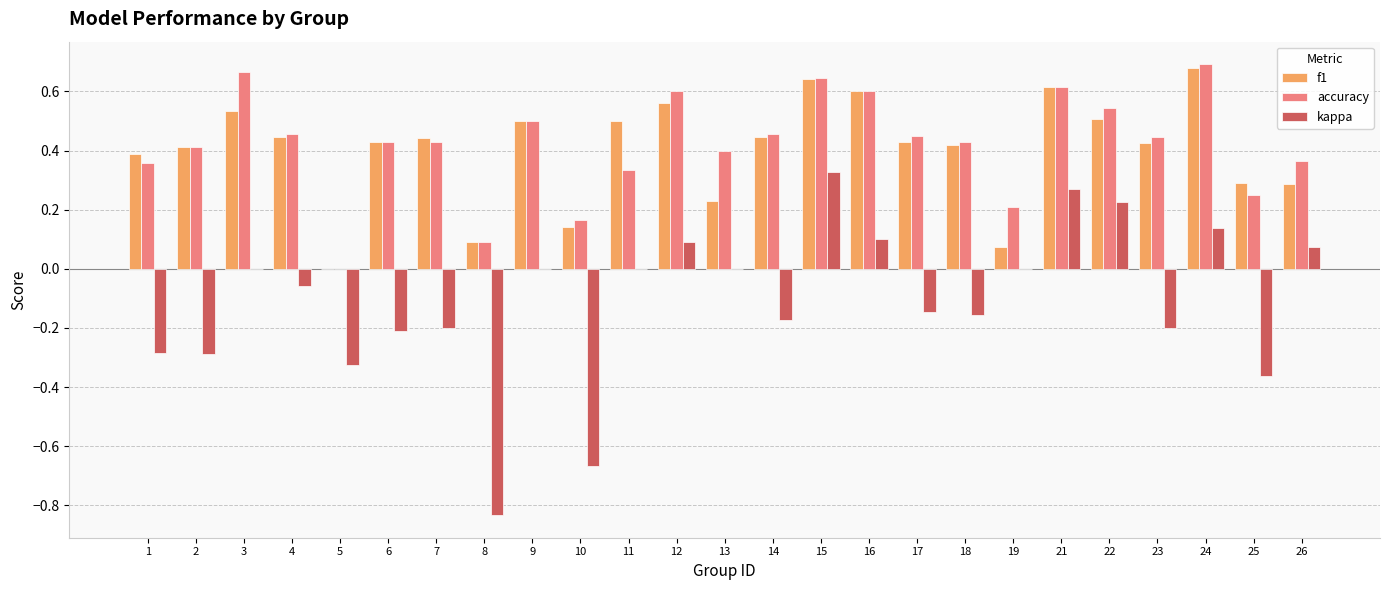

Between 3 and 5, which series saw the biggest shift?

accuracy